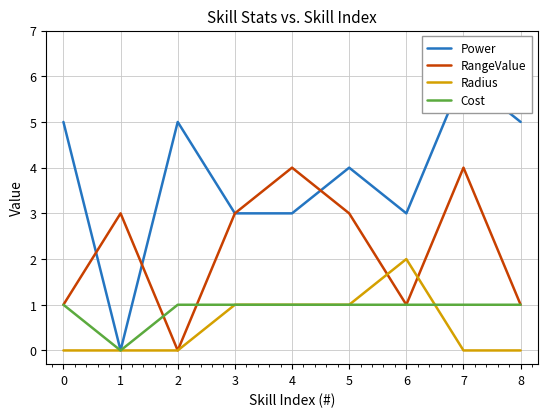

Rank the series by their maximum value, from highest to lowest.

Power, RangeValue, Radius, Cost